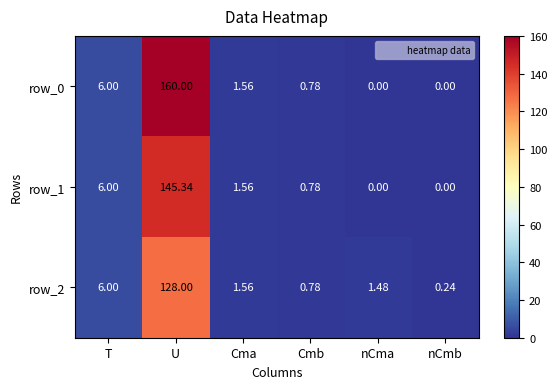

What is the sum of all row_2 values?

138.1